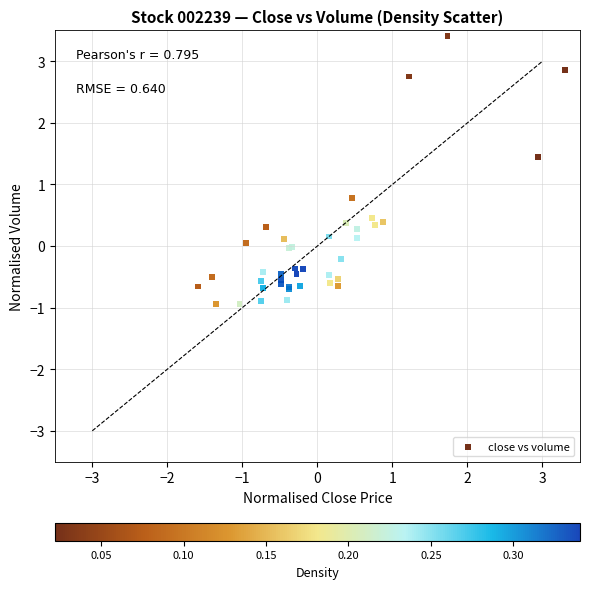

What Y value in the scatter plot is closest to 1?

0.8